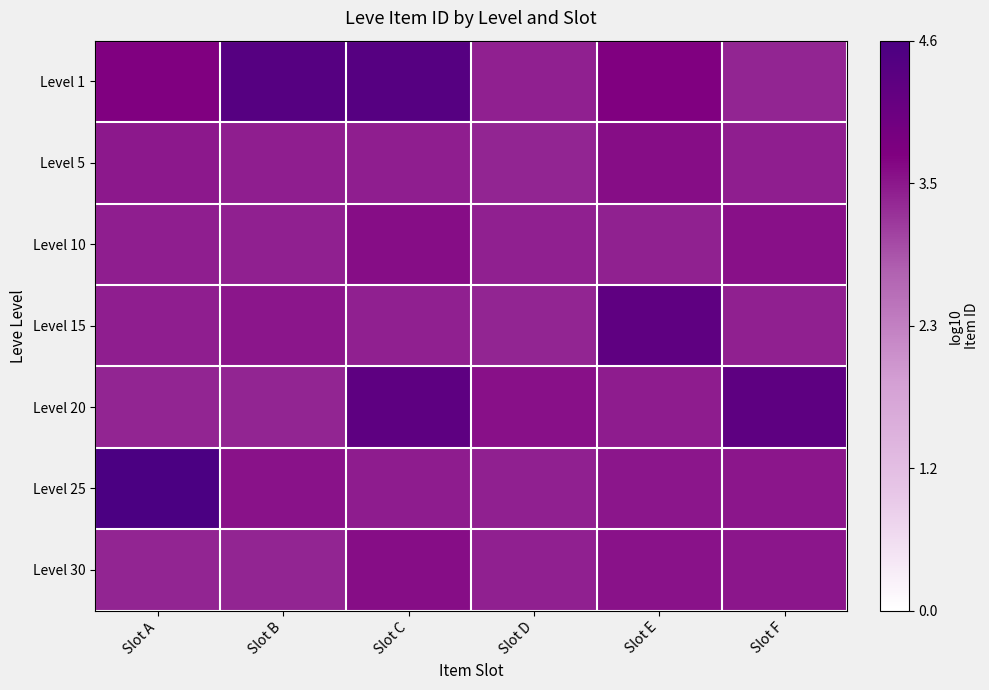

Which series changed the most between Slot D and Slot E?

Level 15